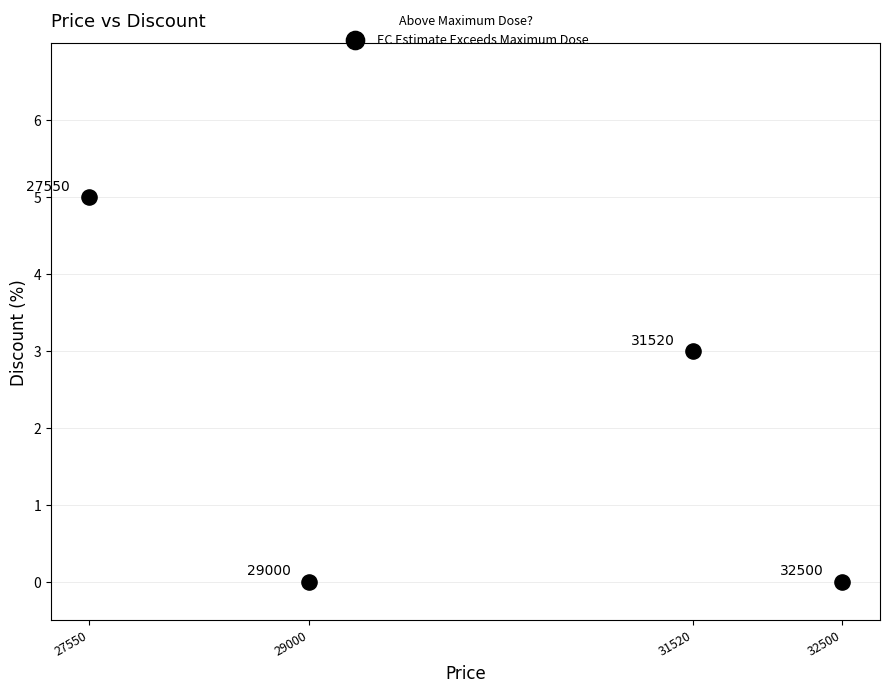

What is the average X value?

30142